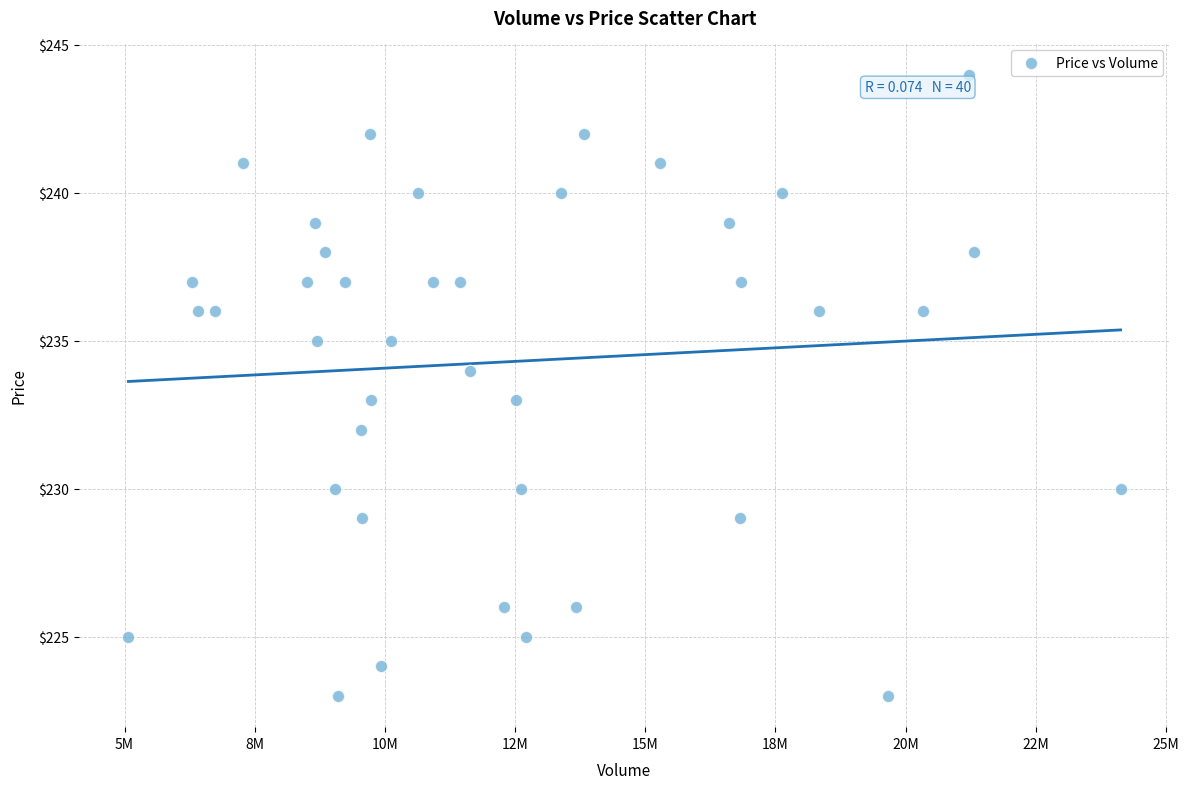

What is the range of X values (max minus min)?

19052755